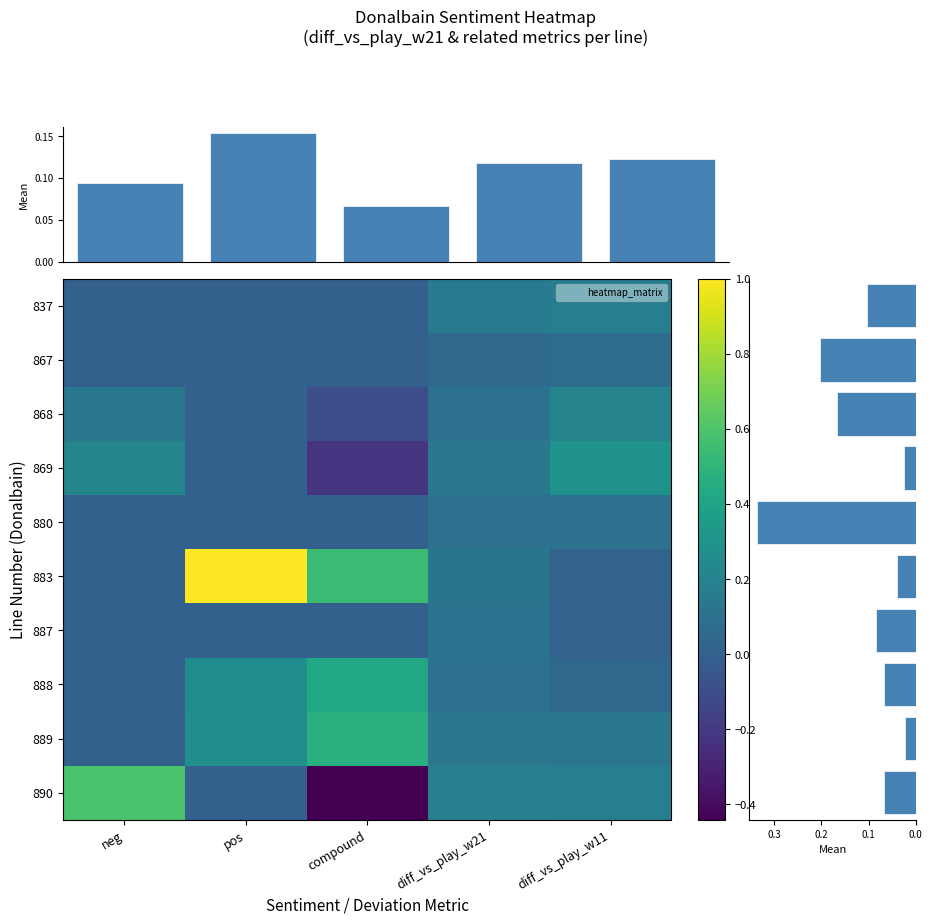

What is the spread (max minus min) of values at neg?

0.6